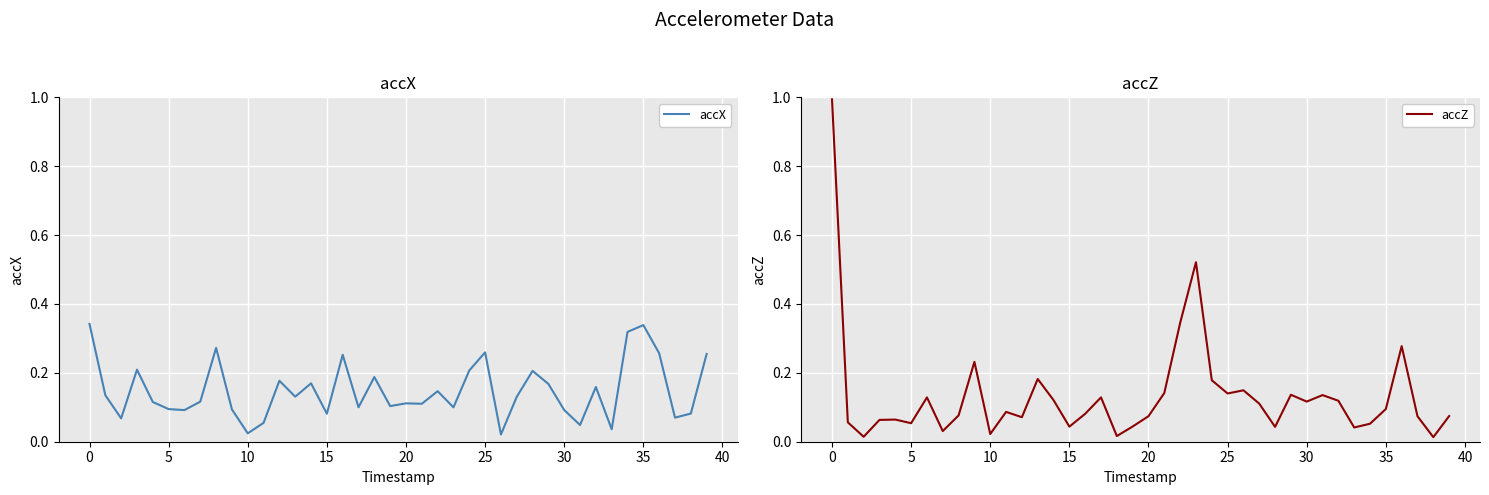

What is the average value of the accZ series?

0.1